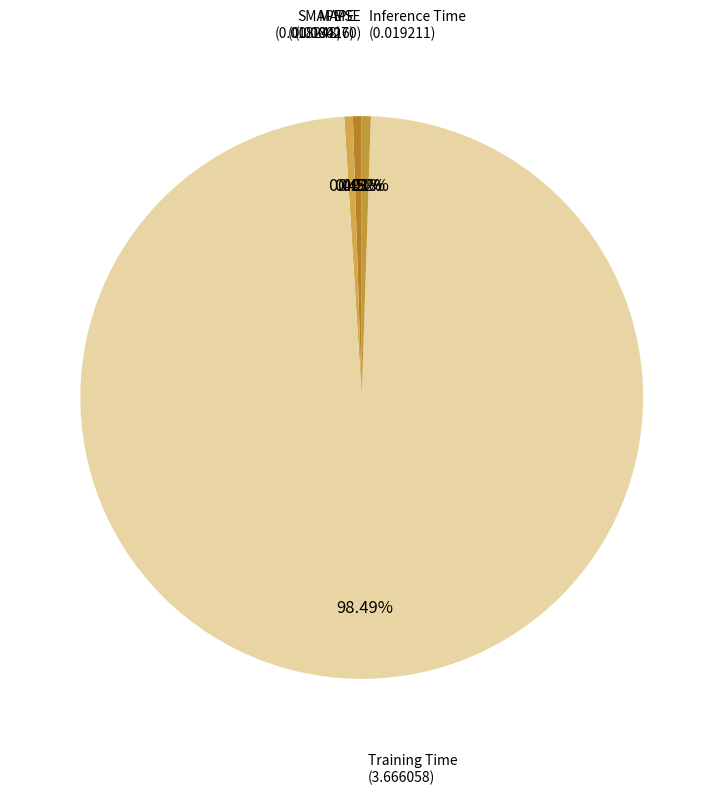

What is the largest slice in the pie chart?

Training Time